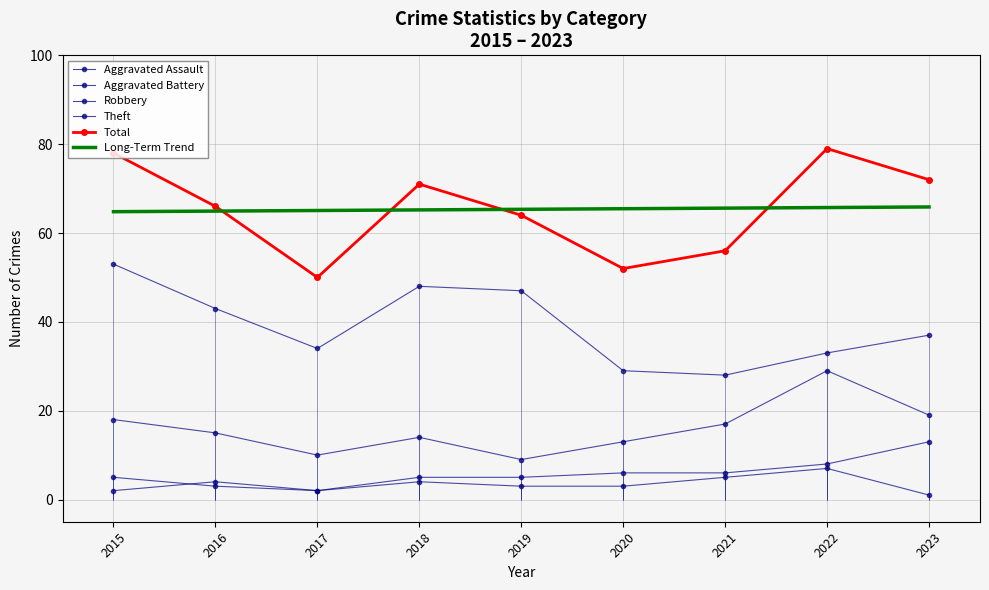

What is the value of the Robbery point at the 8th from the left?

29.0